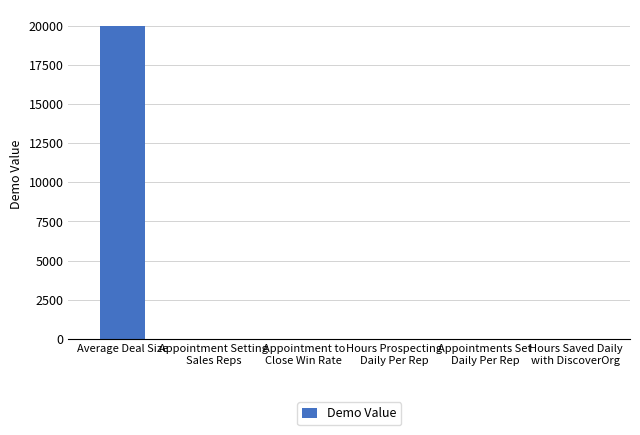

What is the difference between the values at Appointment Setting
Sales Reps and Average Deal Size?

19980.0